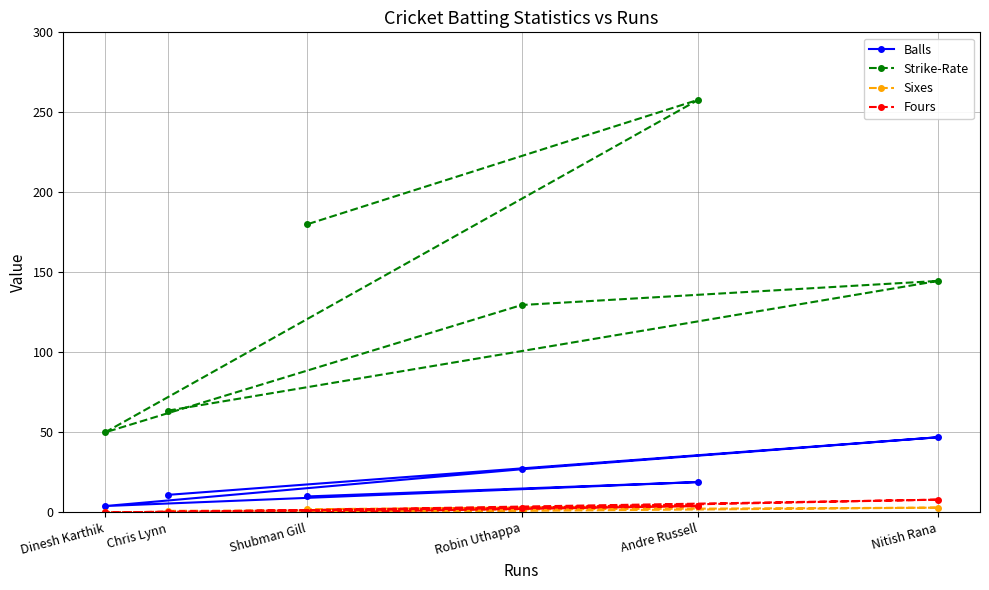

What is the approximate value of Fours at Robin Uthappa?

3.0